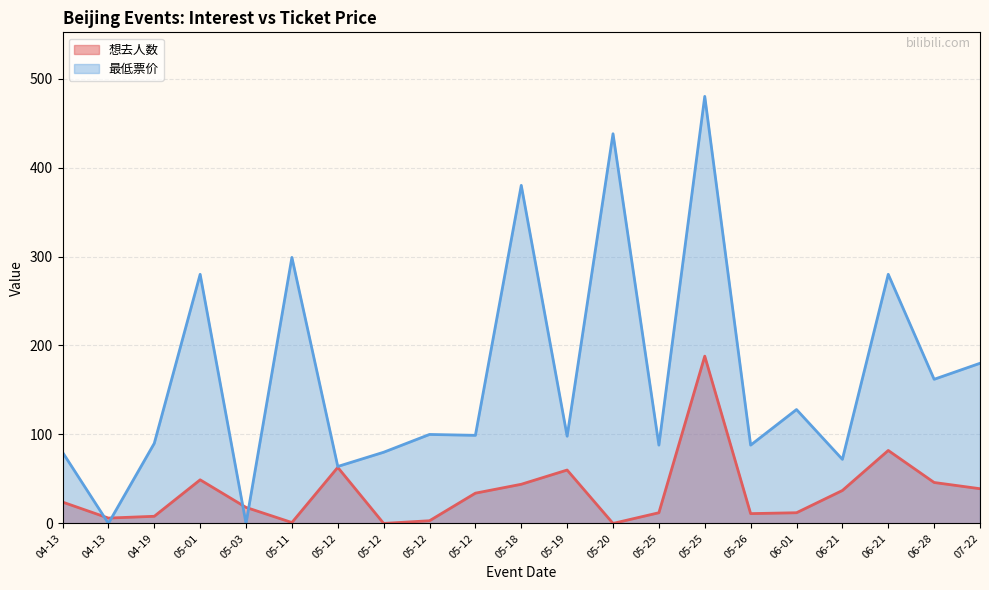

What is the label of the 6th point from the right?

05-26